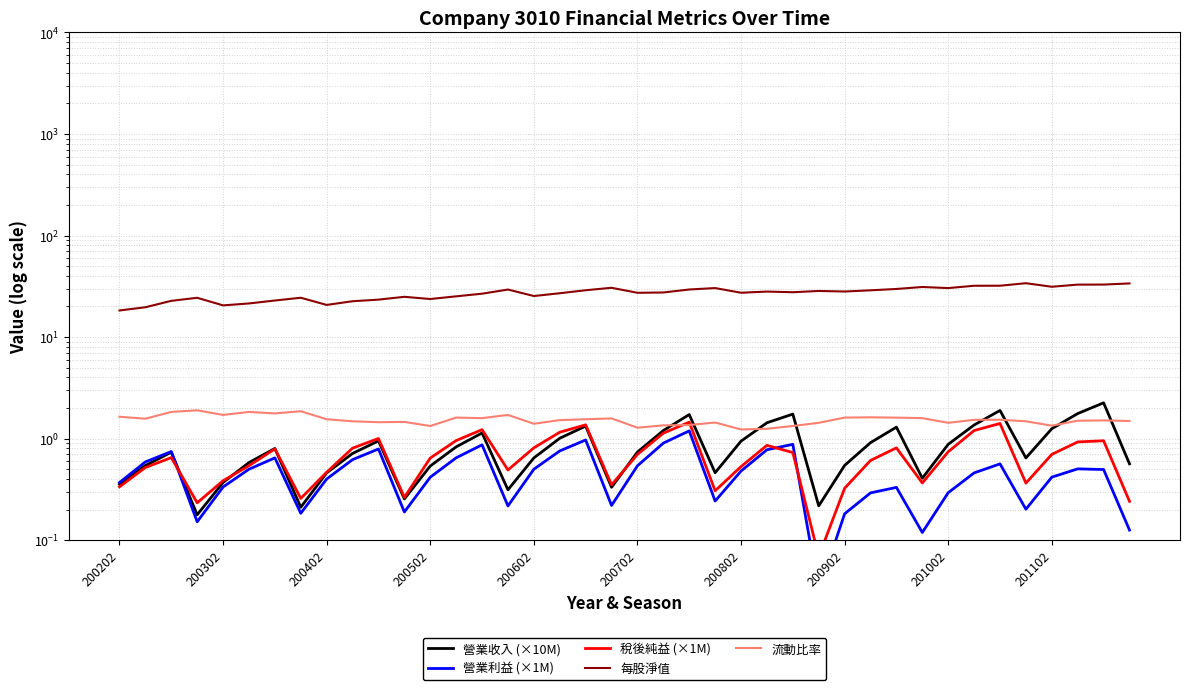

Is the value of 營業收入 (×10M) at 200302 greater than the value of 營業利益 (×1M) at 29?

Yes